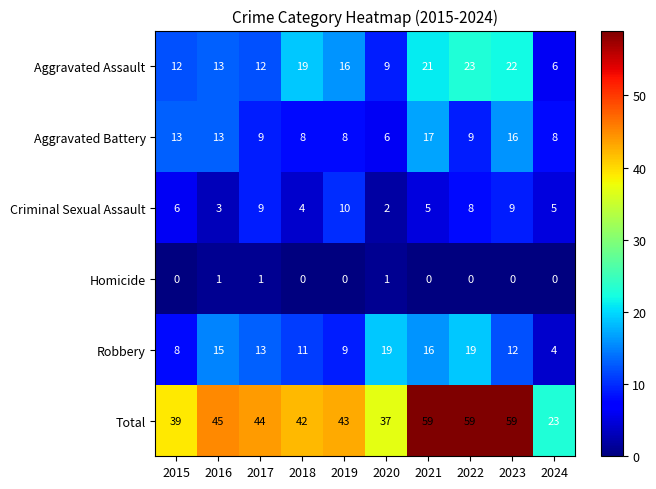

At how many categories does at least one series exceed 55?

3